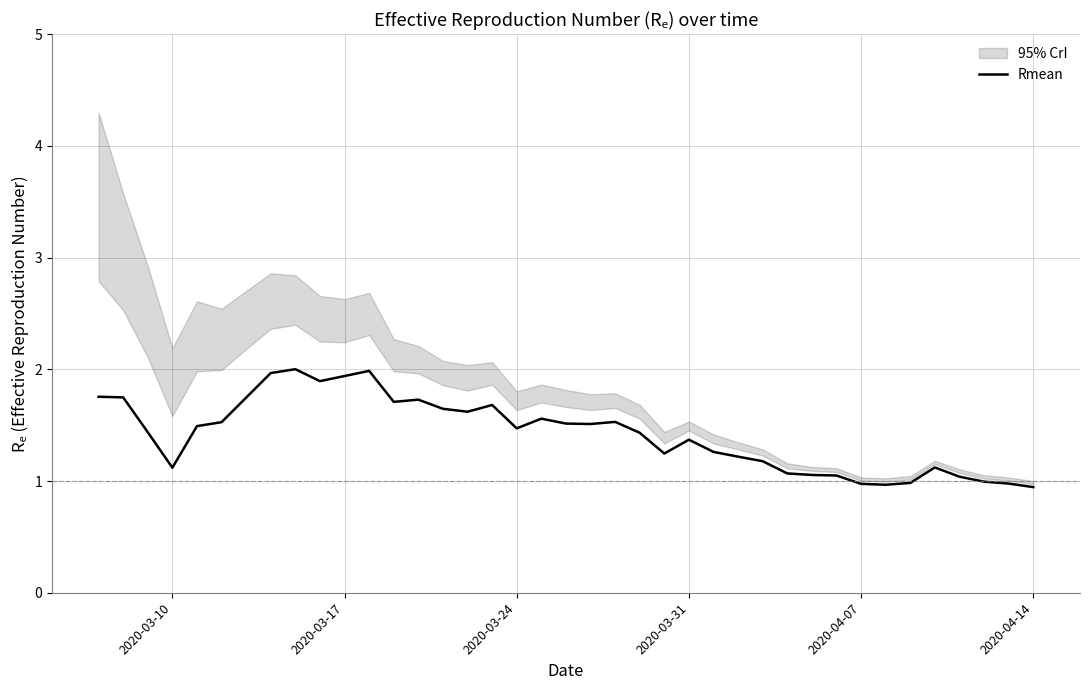

What is the maximum value for Rmean?

2.0